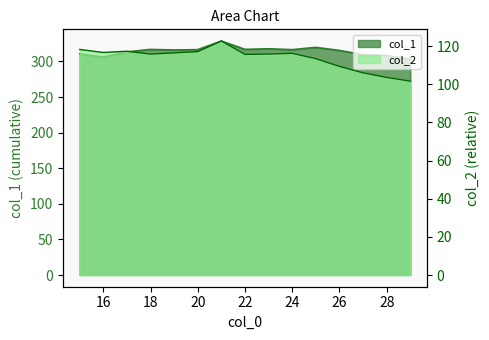

What is the difference between the highest and lowest values at 23?

201.9